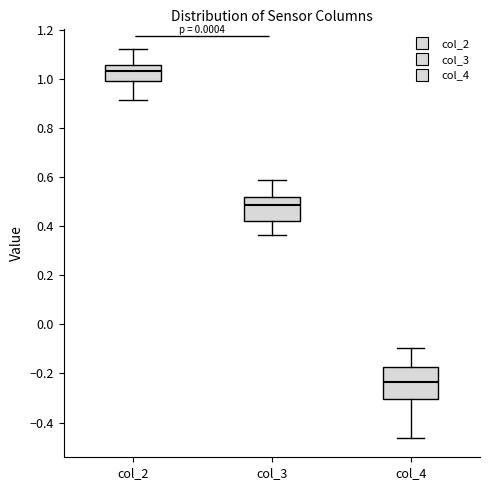

Comparing the boxes themselves (not the whiskers), which one is the tallest?

col_4